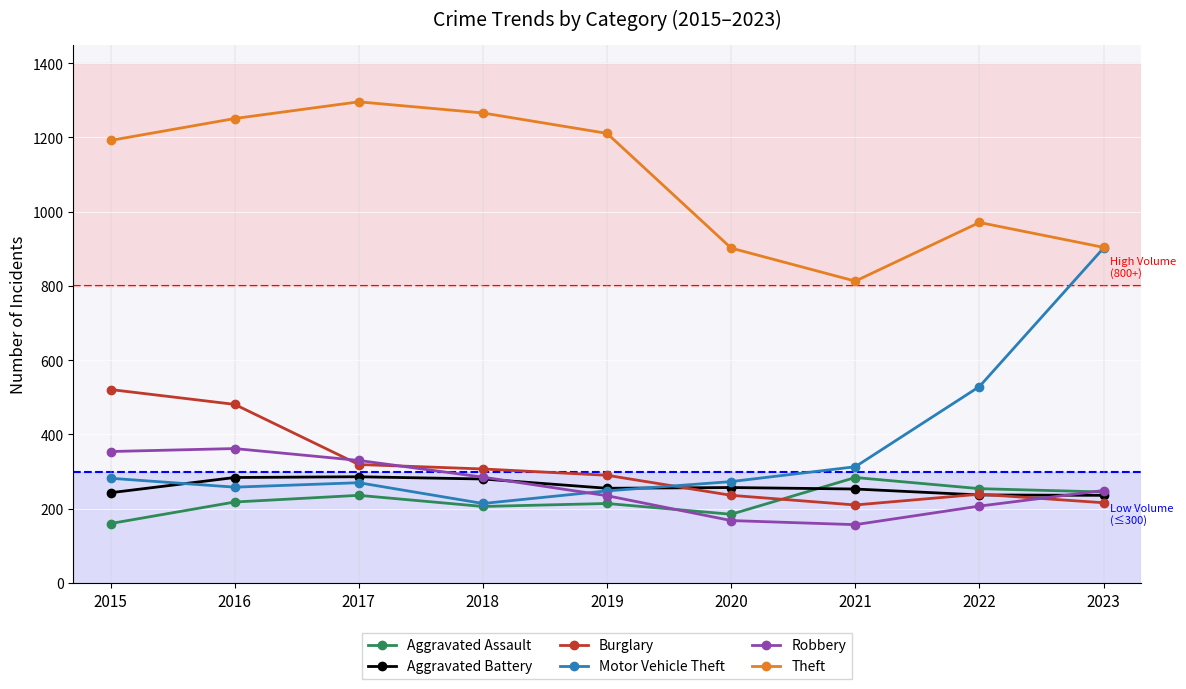

What is the sum of all Burglary values?

2819